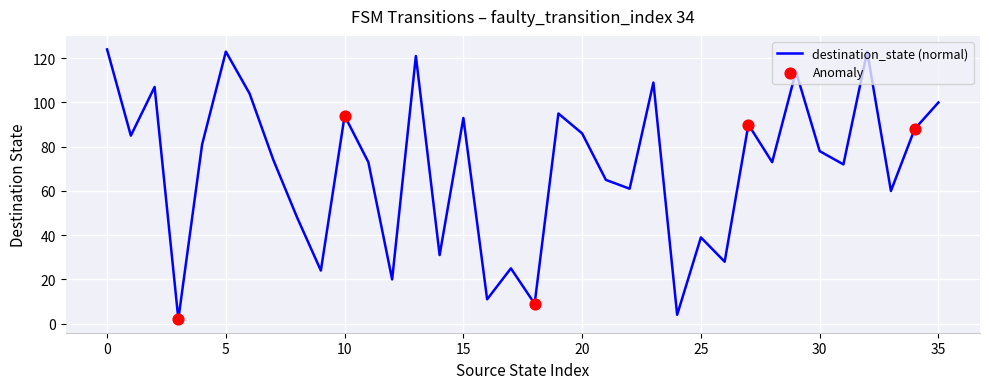

What is the difference between the maximum and minimum values?

122